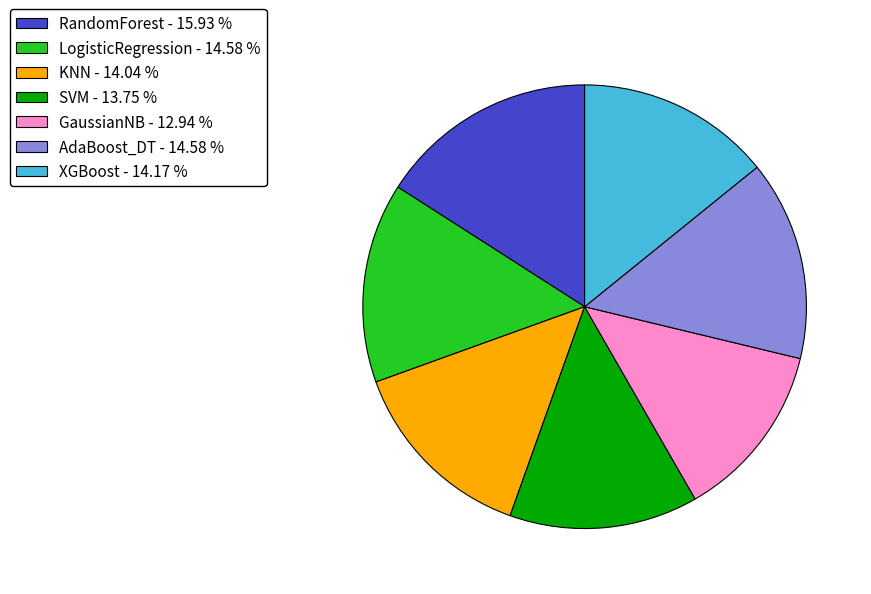

Between AdaBoost_DT - 14.58 % and RandomForest - 15.93 %, which is larger?

RandomForest - 15.93 %